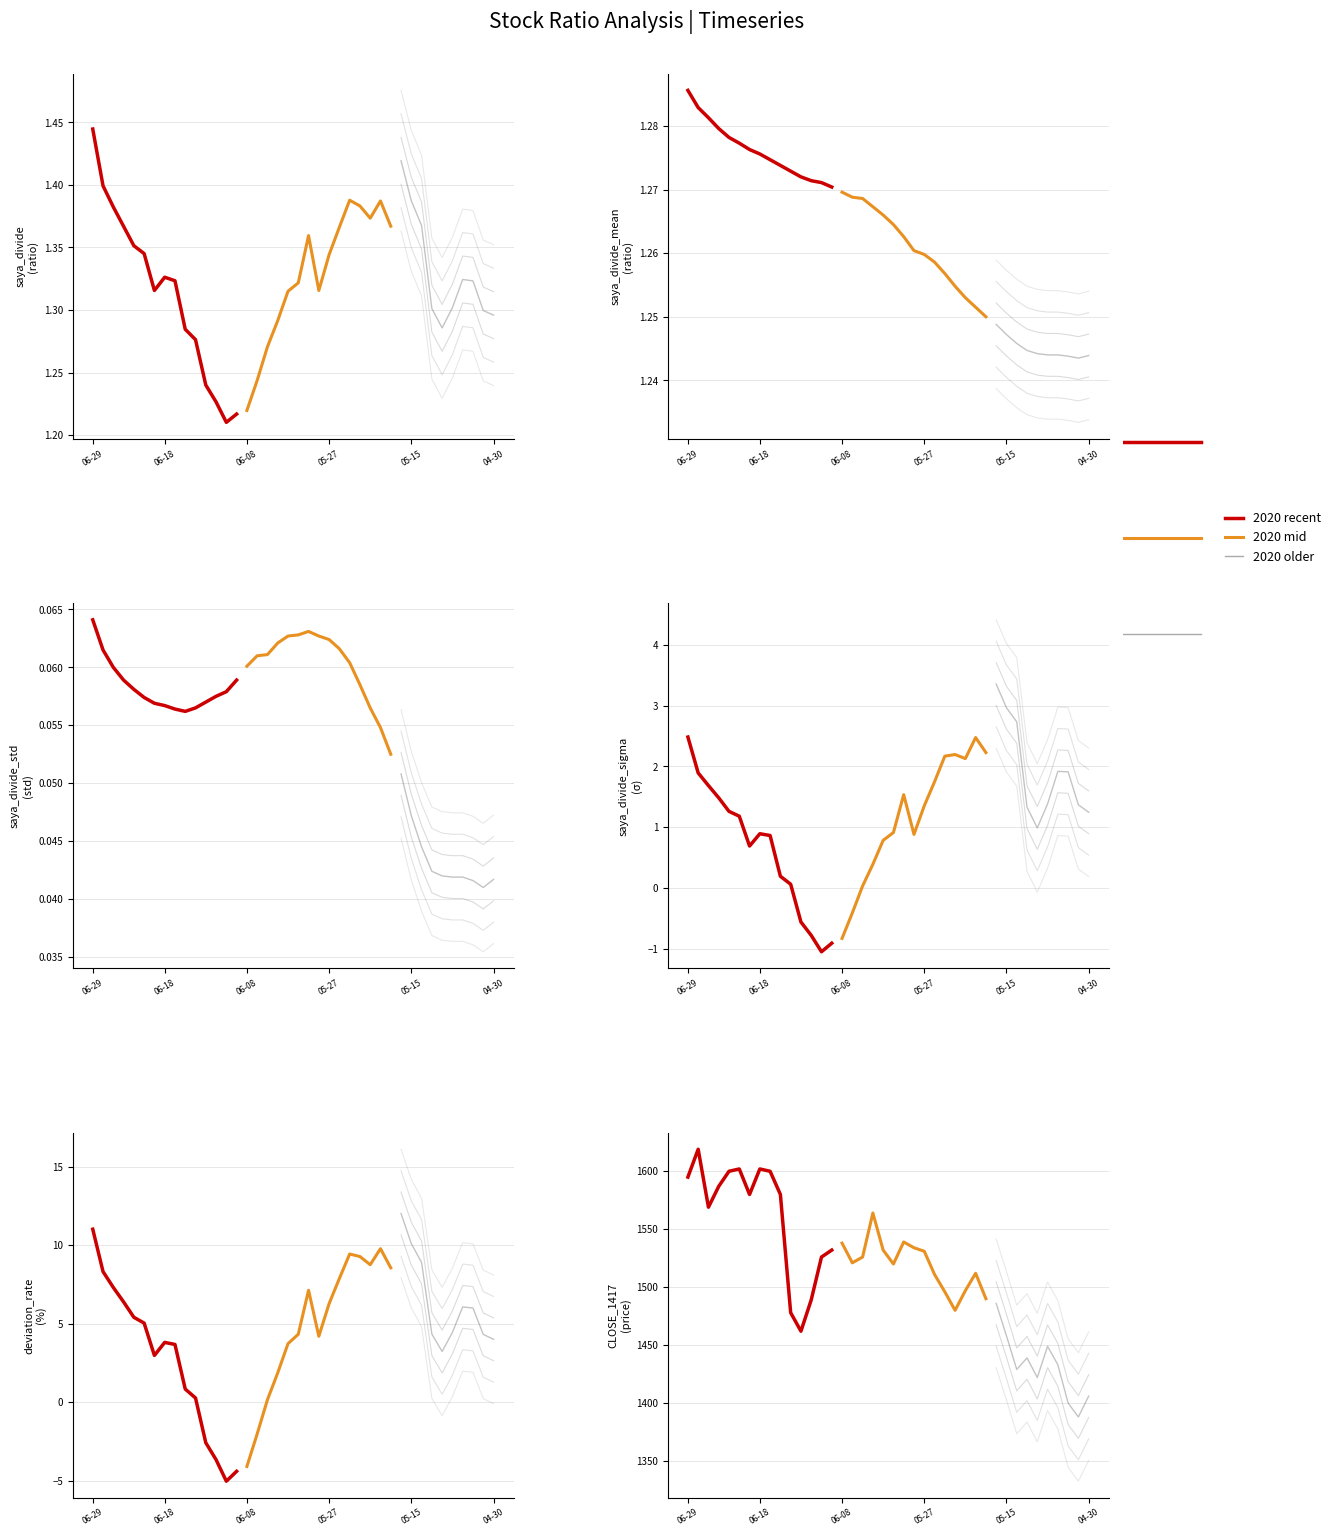

Rank the series by their average value, from lowest to highest.

2020 older, 2020 mid, 2020 recent